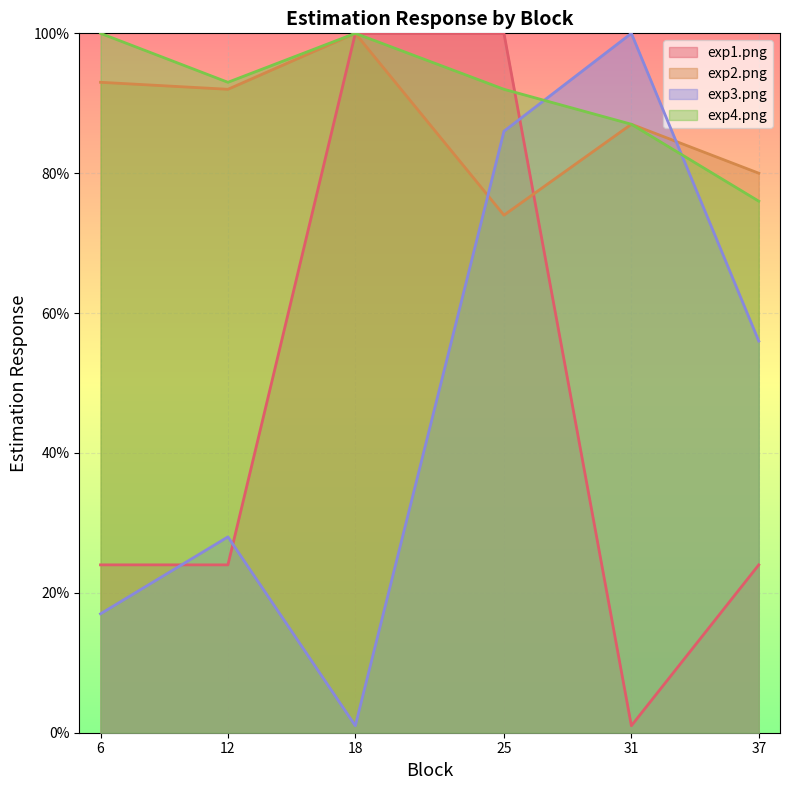

What is the value of the exp4.png point at the 1st from the left?

100